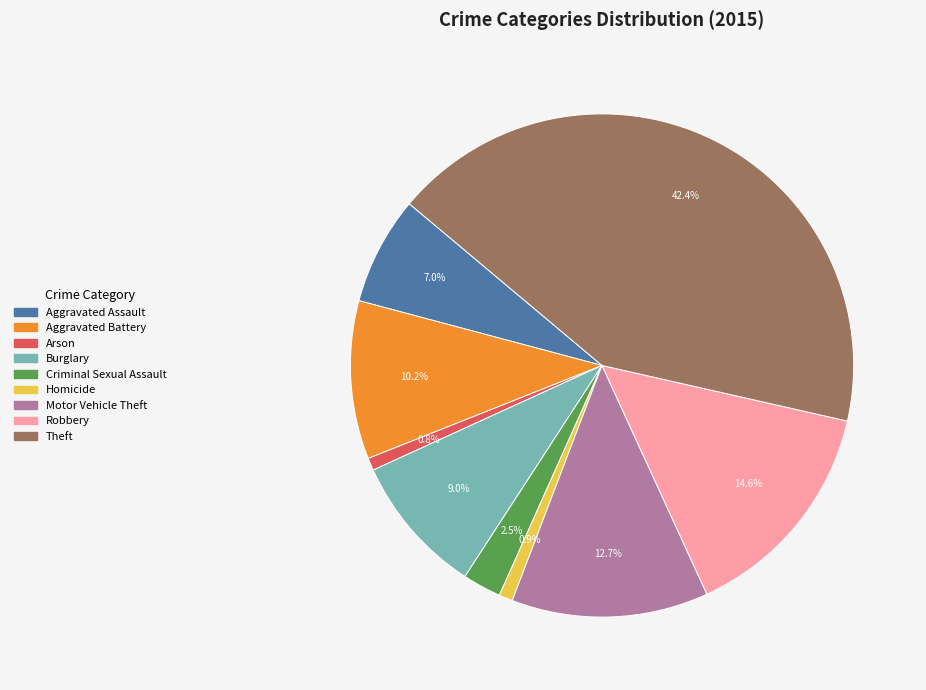

To the nearest percent, what portion does Homicide represent?

1%